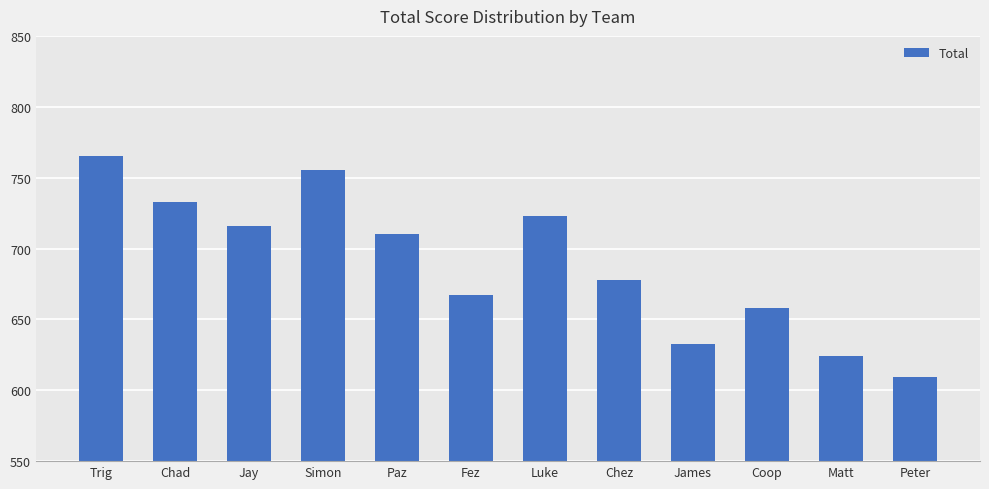

Are the bars horizontal?

No